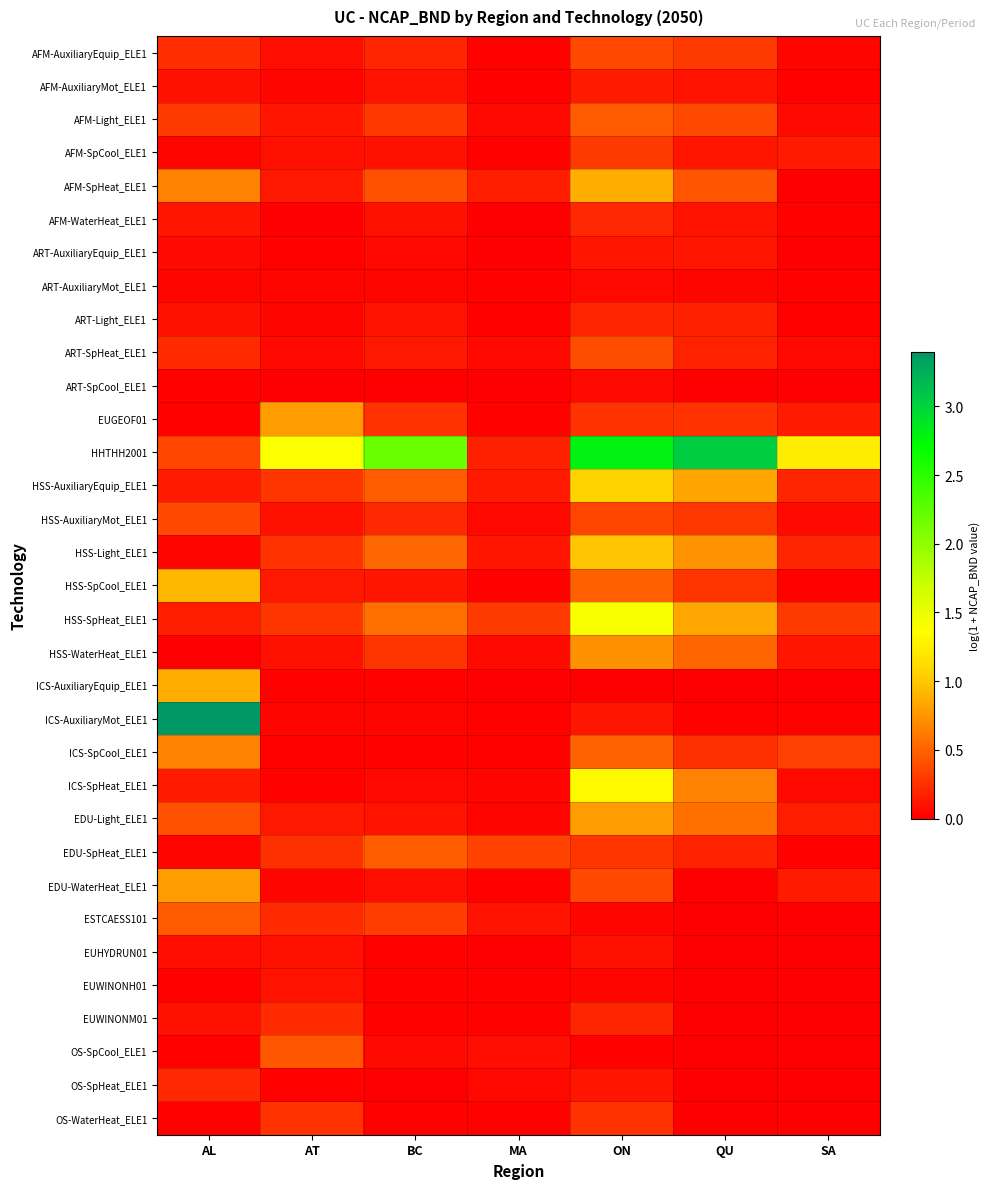

Reading left to right, what are all the values shown in this chart?

AFM-AuxiliaryEquip_ELE1: AL=0.2	AT=0.1	BC=0.2	MA=0.0	ON=0.4	QU=0.3	SA=0.0
AFM-AuxiliaryMot_ELE1: AL=0.1	AT=0.0	BC=0.1	MA=0.0	ON=0.1	QU=0.1	SA=0.0
AFM-Light_ELE1: AL=0.3	AT=0.1	BC=0.3	MA=0.0	ON=0.5	QU=0.4	SA=0.1
AFM-SpCool_ELE1: AL=0.0	AT=0.1	BC=0.1	MA=0.0	ON=0.3	QU=0.1	SA=0.1
AFM-SpHeat_ELE1: AL=0.7	AT=0.1	BC=0.4	MA=0.2	ON=0.9	QU=0.4	SA=0.0
AFM-WaterHeat_ELE1: AL=0.1	AT=0.0	BC=0.1	MA=0.0	ON=0.2	QU=0.1	SA=0.0
ART-AuxiliaryEquip_ELE1: AL=0.1	AT=0.0	BC=0.0	MA=0.0	ON=0.1	QU=0.1	SA=0.0
ART-AuxiliaryMot_ELE1: AL=0.0	AT=0.0	BC=0.0	MA=0.0	ON=0.0	QU=0.0	SA=0.0
ART-Light_ELE1: AL=0.1	AT=0.0	BC=0.1	MA=0.0	ON=0.2	QU=0.2	SA=0.0
ART-SpHeat_ELE1: AL=0.2	AT=0.0	BC=0.1	MA=0.0	ON=0.4	QU=0.2	SA=0.0
ART-SpCool_ELE1: AL=0.0	AT=0.0	BC=0.0	MA=0.0	ON=0.0	QU=0.0	SA=0.0
EUGEOF01: AL=0.0	AT=0.8	BC=0.3	MA=0.0	ON=0.3	QU=0.3	SA=0.1
HHTHH2001: AL=0.4	AT=1.4	BC=2.2	MA=0.2	ON=2.8	QU=3.0	SA=1.2
HSS-AuxiliaryEquip_ELE1: AL=0.1	AT=0.3	BC=0.5	MA=0.1	ON=1.1	QU=0.8	SA=0.2
HSS-AuxiliaryMot_ELE1: AL=0.4	AT=0.1	BC=0.2	MA=0.0	ON=0.4	QU=0.3	SA=0.1
HSS-Light_ELE1: AL=0.0	AT=0.3	BC=0.5	MA=0.1	ON=1.0	QU=0.7	SA=0.2
HSS-SpCool_ELE1: AL=0.9	AT=0.1	BC=0.1	MA=0.0	ON=0.5	QU=0.3	SA=0.0
HSS-SpHeat_ELE1: AL=0.1	AT=0.3	BC=0.6	MA=0.3	ON=1.4	QU=0.8	SA=0.3
HSS-WaterHeat_ELE1: AL=0.0	AT=0.1	BC=0.3	MA=0.1	ON=0.7	QU=0.5	SA=0.1
ICS-AuxiliaryEquip_ELE1: AL=0.9	AT=0.0	BC=0.0	MA=0.0	ON=0.0	QU=0.0	SA=0.0
ICS-AuxiliaryMot_ELE1: AL=3.4	AT=0.0	BC=0.0	MA=0.0	ON=0.1	QU=0.0	SA=0.0
ICS-SpCool_ELE1: AL=0.7	AT=0.0	BC=0.0	MA=0.0	ON=0.5	QU=0.2	SA=0.3
ICS-SpHeat_ELE1: AL=0.1	AT=0.0	BC=0.0	MA=0.0	ON=1.3	QU=0.7	SA=0.0
EDU-Light_ELE1: AL=0.4	AT=0.1	BC=0.1	MA=0.0	ON=0.8	QU=0.6	SA=0.2
EDU-SpHeat_ELE1: AL=0.0	AT=0.2	BC=0.5	MA=0.3	ON=0.3	QU=0.2	SA=0.0
EDU-WaterHeat_ELE1: AL=0.8	AT=0.0	BC=0.1	MA=0.0	ON=0.4	QU=0.0	SA=0.1
ESTCAESS101: AL=0.5	AT=0.2	BC=0.3	MA=0.1	ON=0.0	QU=0.0	SA=0.0
EUHYDRUN01: AL=0.1	AT=0.1	BC=0.0	MA=0.0	ON=0.1	QU=0.0	SA=0.0
EUWINONH01: AL=0.0	AT=0.1	BC=0.0	MA=0.0	ON=0.0	QU=0.0	SA=0.0
EUWINONM01: AL=0.1	AT=0.2	BC=0.0	MA=0.0	ON=0.2	QU=0.0	SA=0.0
OS-SpCool_ELE1: AL=0.0	AT=0.4	BC=0.1	MA=0.1	ON=0.0	QU=0.0	SA=0.0
OS-SpHeat_ELE1: AL=0.2	AT=0.0	BC=0.0	MA=0.1	ON=0.1	QU=0.0	SA=0.0
OS-WaterHeat_ELE1: AL=0.0	AT=0.3	BC=0.0	MA=0.0	ON=0.3	QU=0.0	SA=0.0